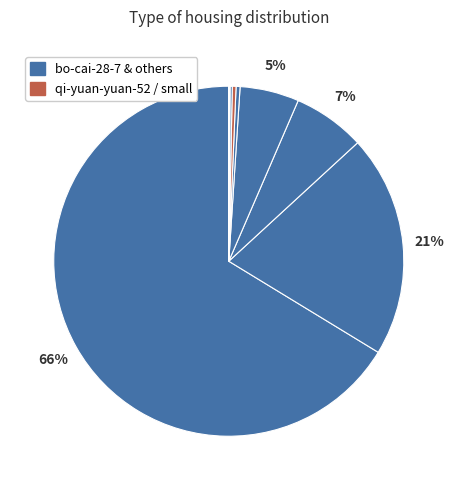

Rank the categories by value from lowest to highest.

cao-ling-xin, Sillyao, ma-li-su-82, linjunjie1103, xia-xiao-xiao, shenpp, qi-yuan-yuan-52, imajin, bo-cai-28-7